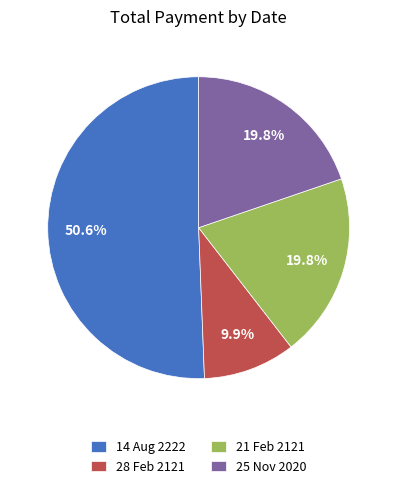

Do 28 Feb 2121 and 14 Aug 2222 together represent more than half of the pie?

Yes